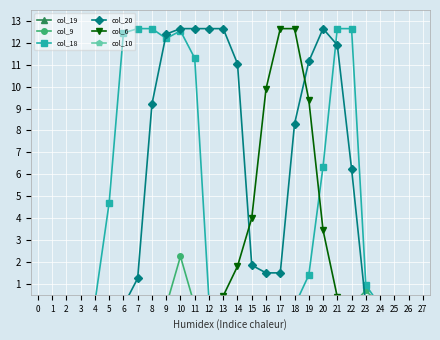

What is the difference between the maximum and minimum values in the col_20 series?

12.7